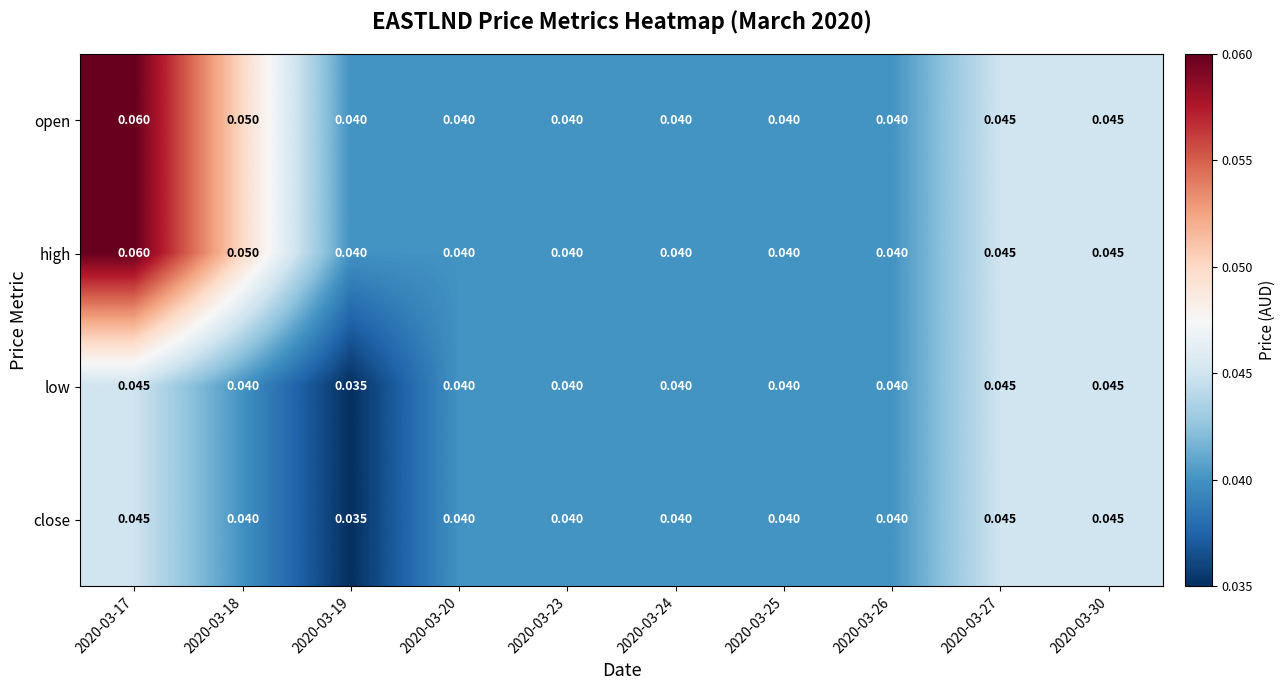

Is the value of low at 2020-03-18 greater than the value of open at 2020-03-30?

No